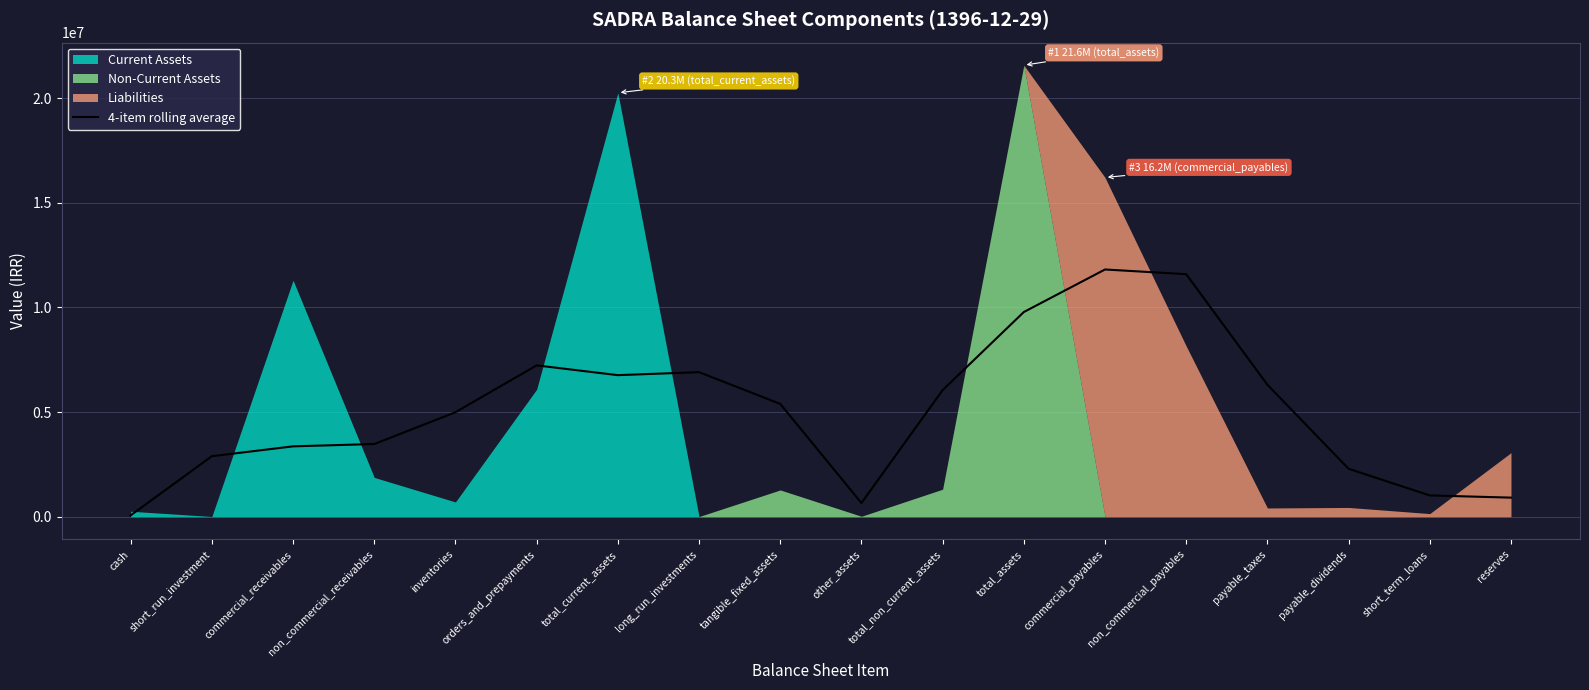

At which category does the data reach its first local peak?

orders_and_prepayments